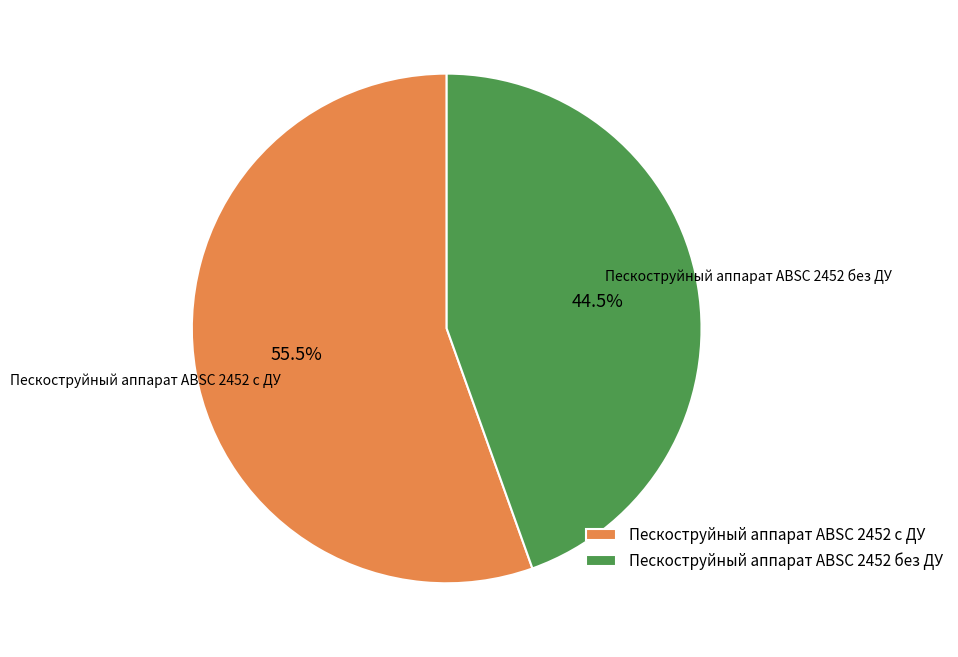

Is there any slice that represents more than half of the pie?

Yes